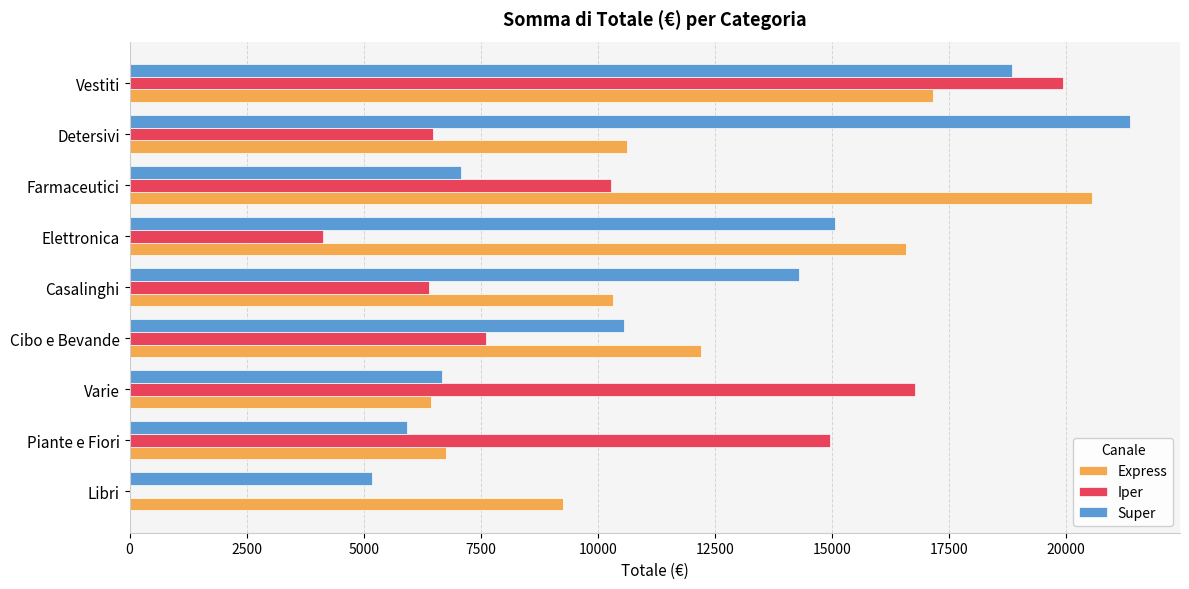

At which category is the sum across all series the highest?

Vestiti